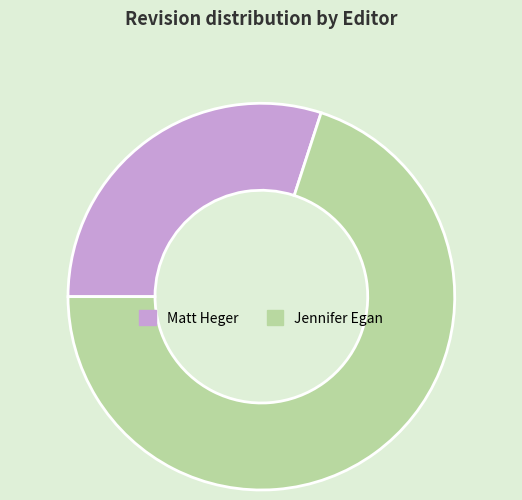

Between Jennifer Egan and Matt Heger, which is larger?

Jennifer Egan